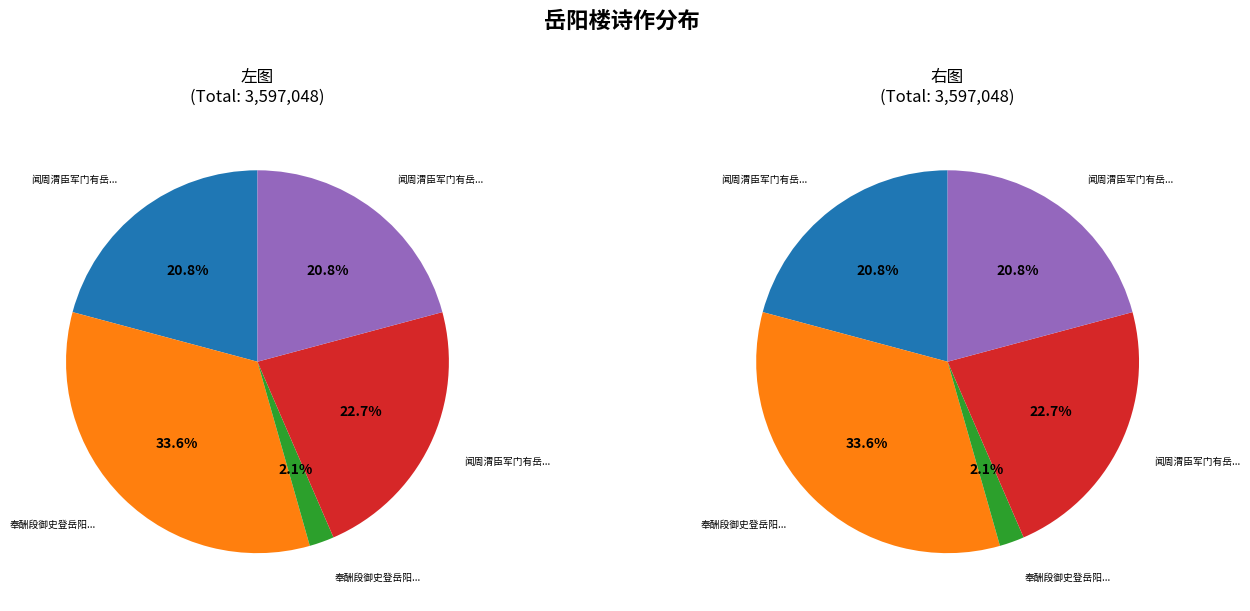

Is there a majority slice in this chart?

No